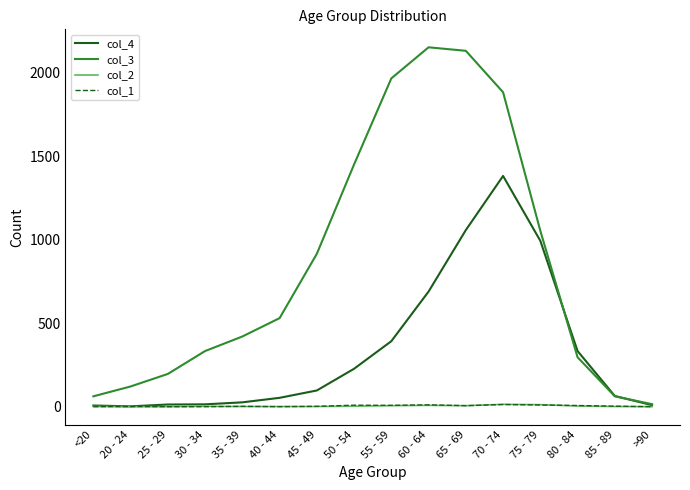

What is the approximate value of col_2 at 35 - 39?

1